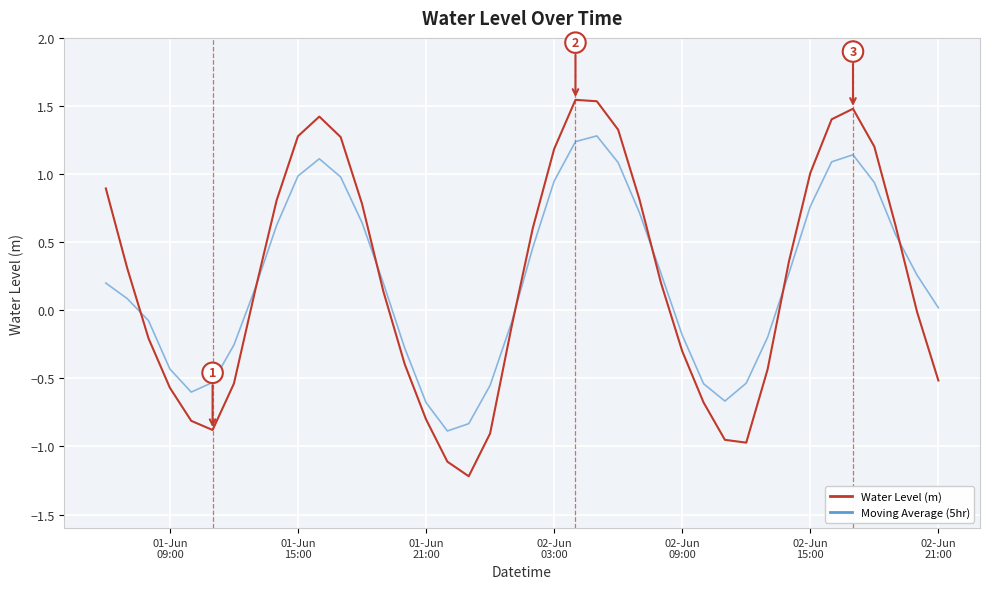

Rank the series by their maximum value, from lowest to highest.

Moving Average (5hr), Water Level (m)